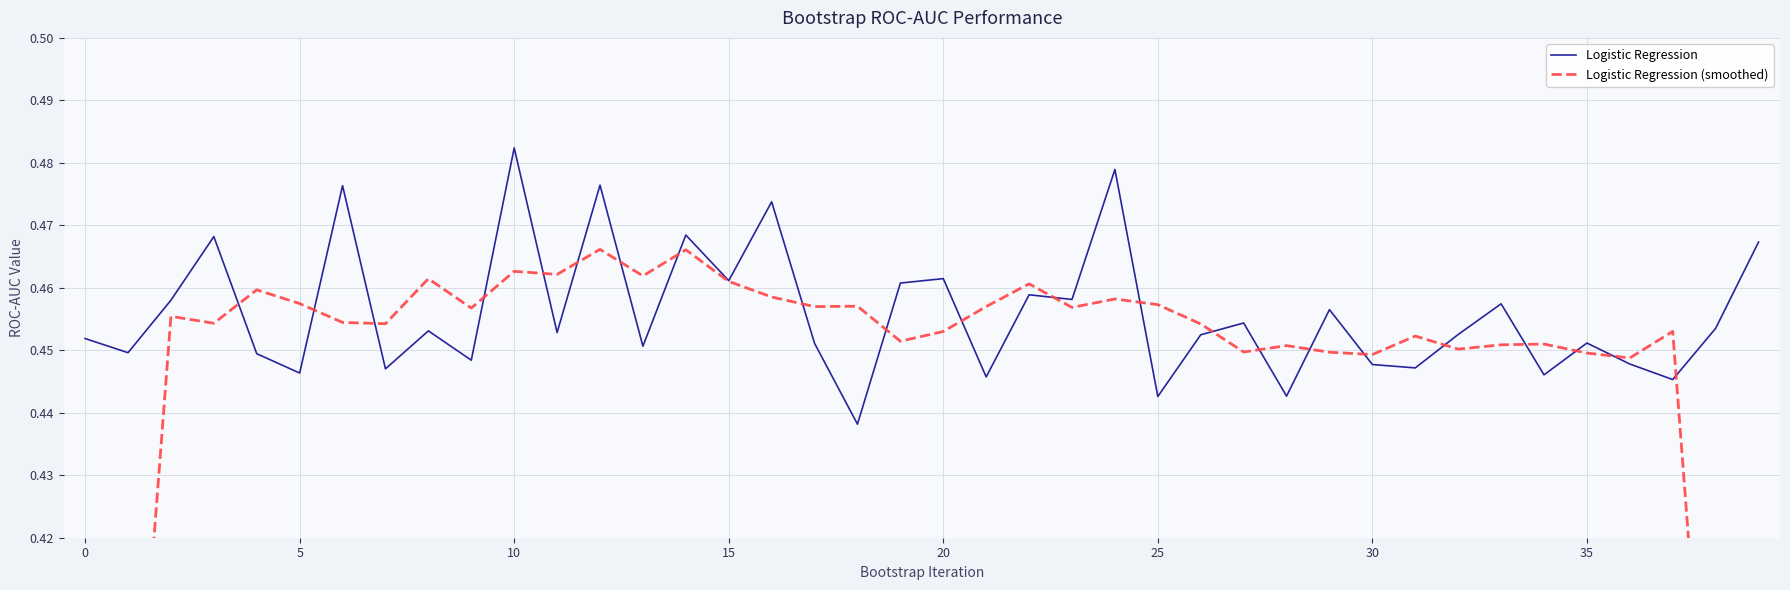

True or false: Logistic Regression and Logistic Regression (smoothed) cross at least once.

True